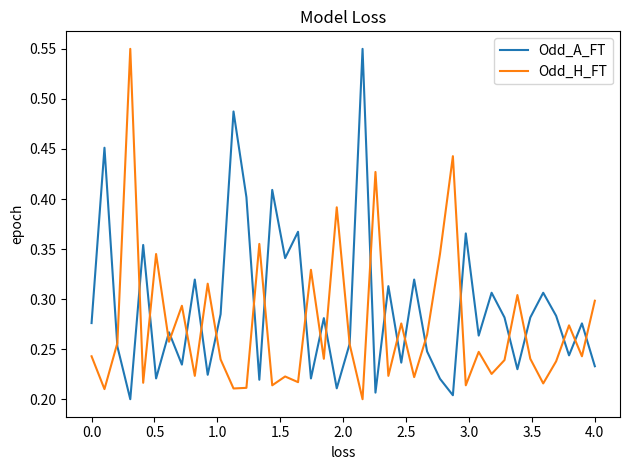

How many intersections are there between Odd_H_FT and Odd_A_FT?

25